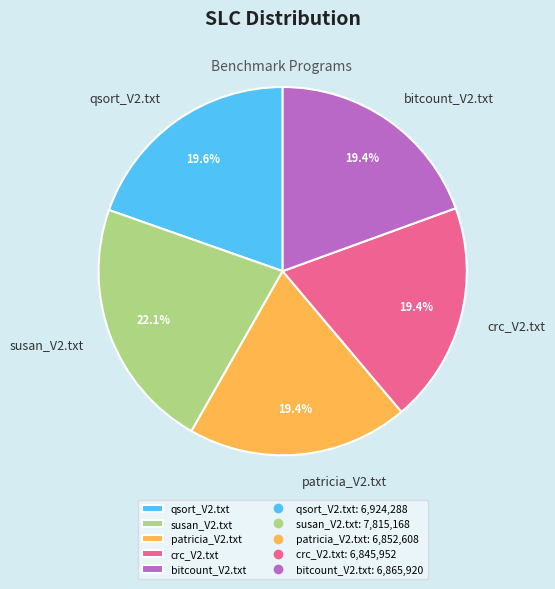

What percentage is the qsort_V2.txt slice, to the nearest percent?

20%